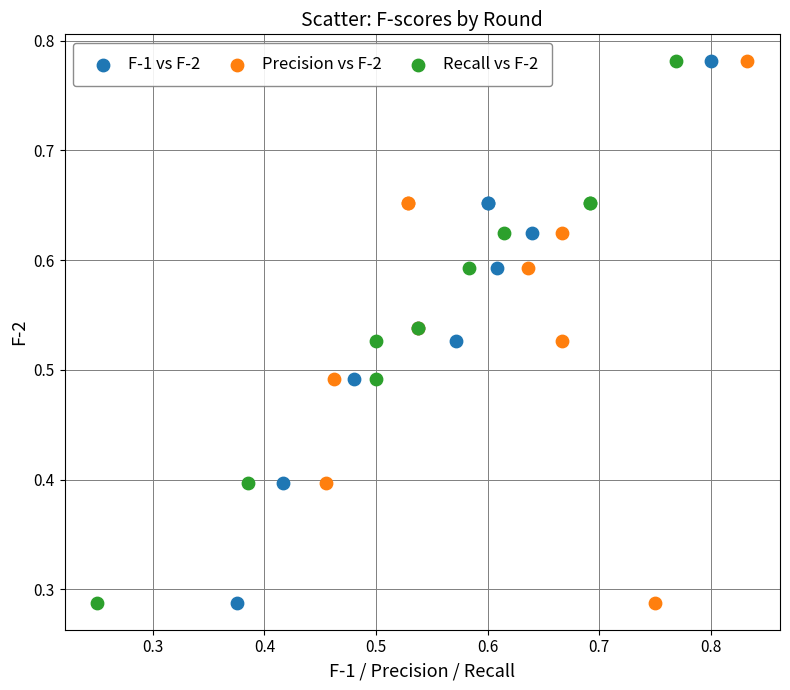

What are all the series names shown in the legend?

F-1 vs F-2, Precision vs F-2, Recall vs F-2